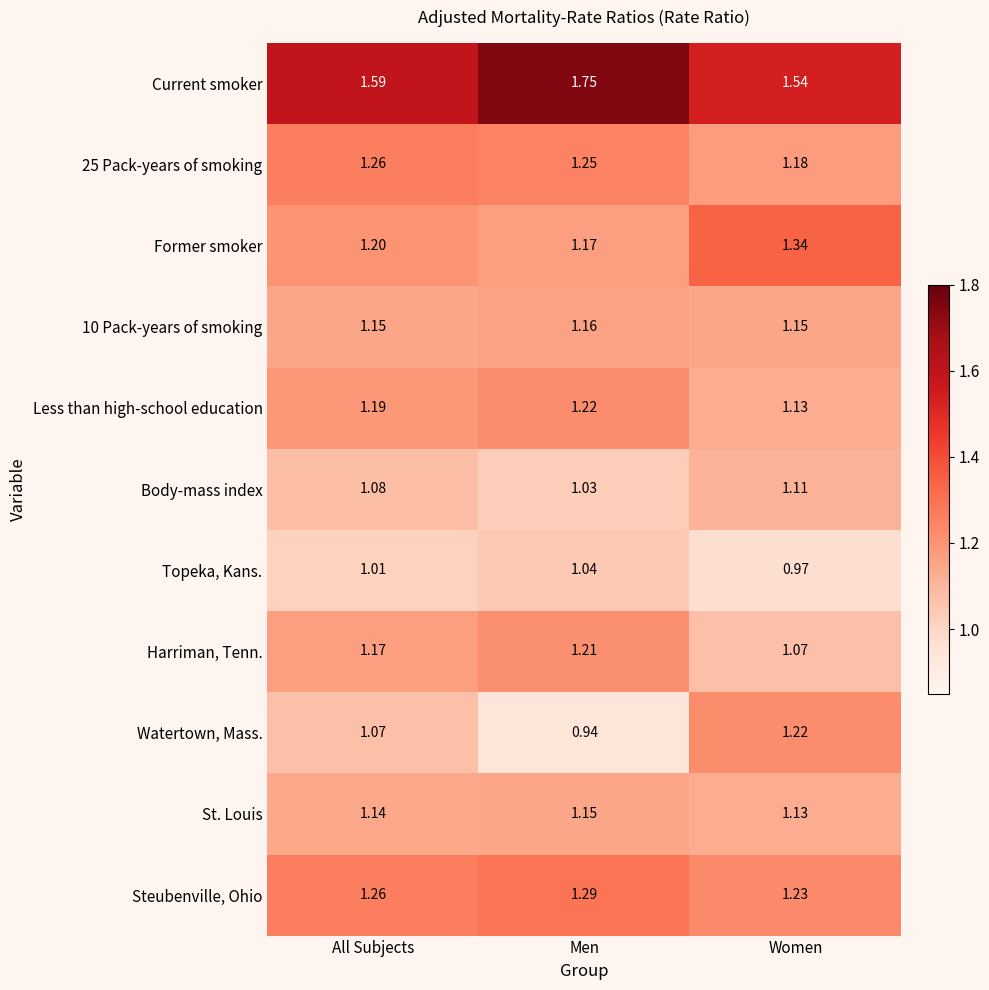

Rank the categories by Harriman, Tenn. value from lowest to highest.

Women, All Subjects, Men